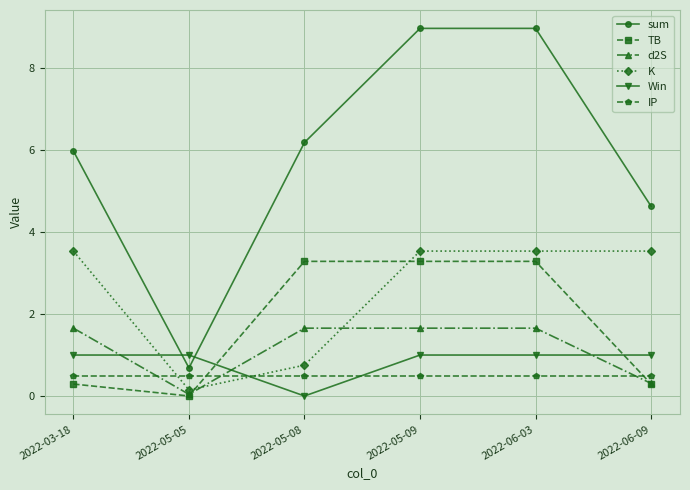

What is the value of the K point at the 1st from the left?

3.5